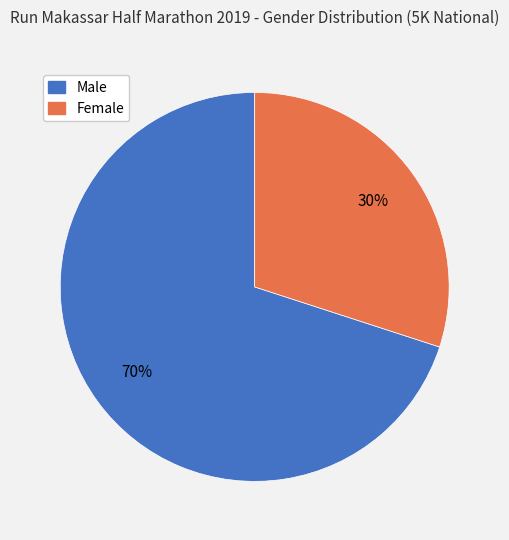

What is the ratio of the value at Male to the value at Female?

2.3